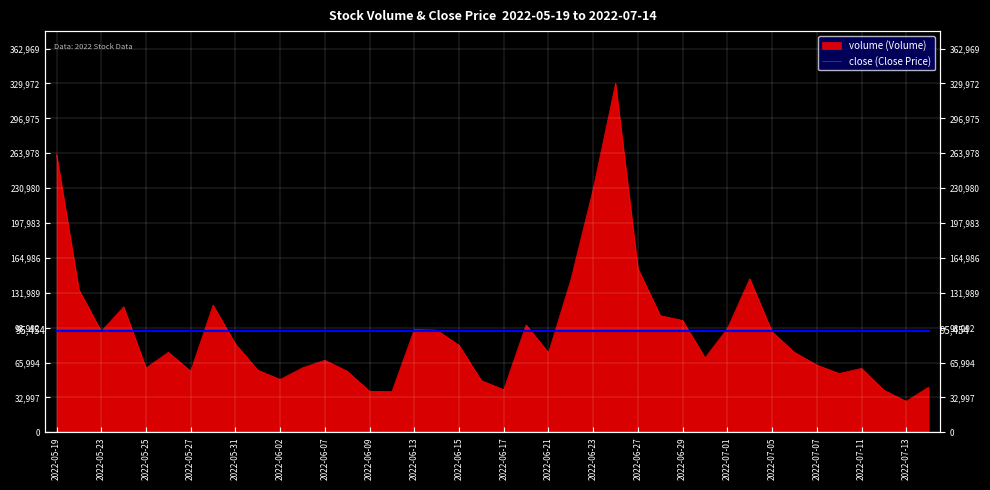

What is the change in value from 2022-06-02 to 2022-06-08?

+7808